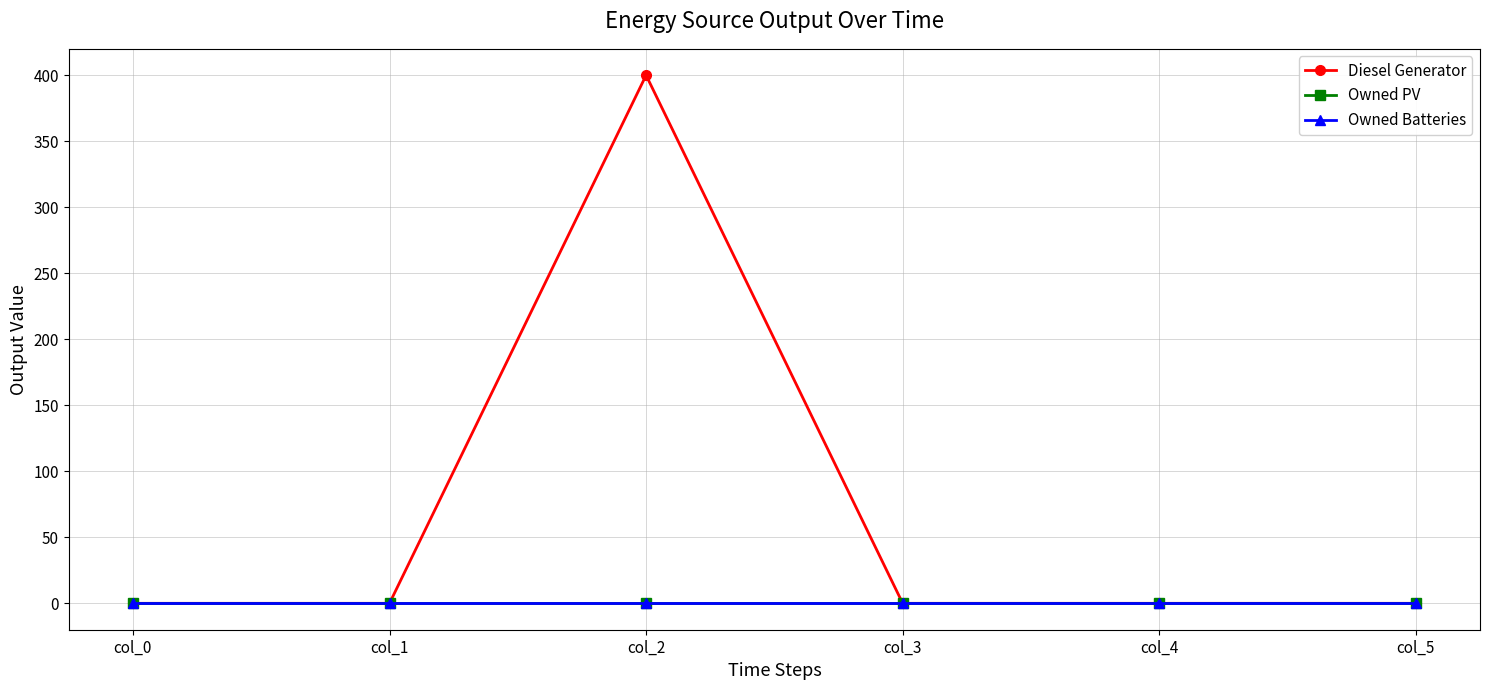

True or false: Owned Batteries and Diesel Generator cross at least once.

False